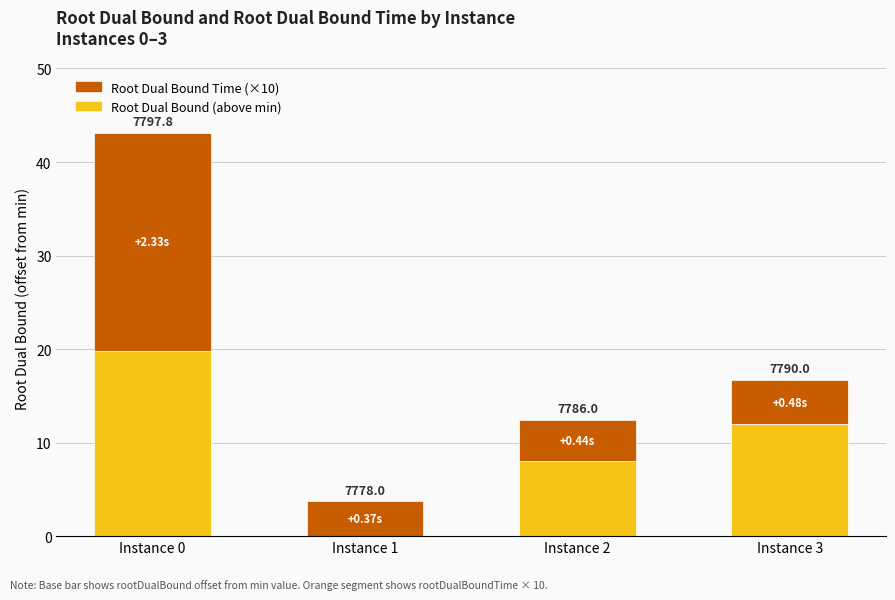

Which series has the largest range (max minus min)?

Root Dual Bound (above min)